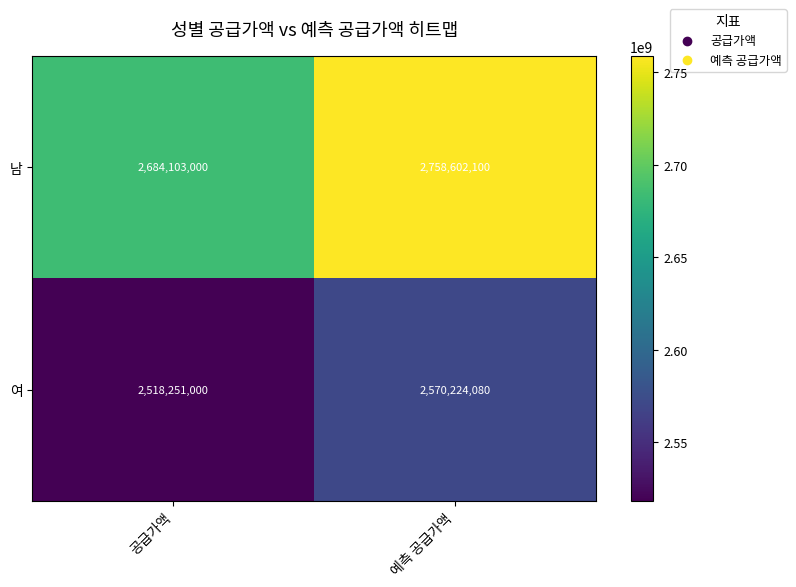

Between 공급가액 and 예측 공급가액, which series saw the biggest shift?

남